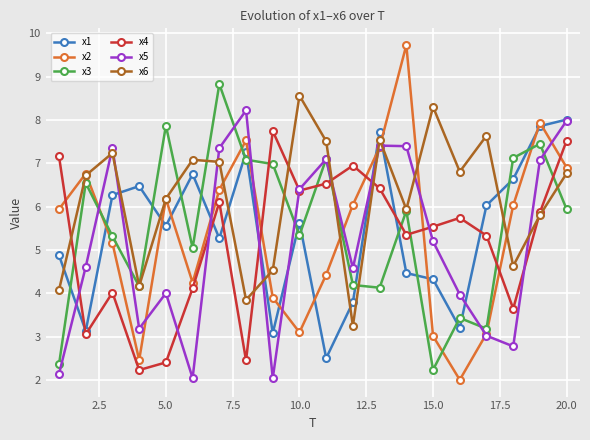

What is the sum of all x5 values?

103.9